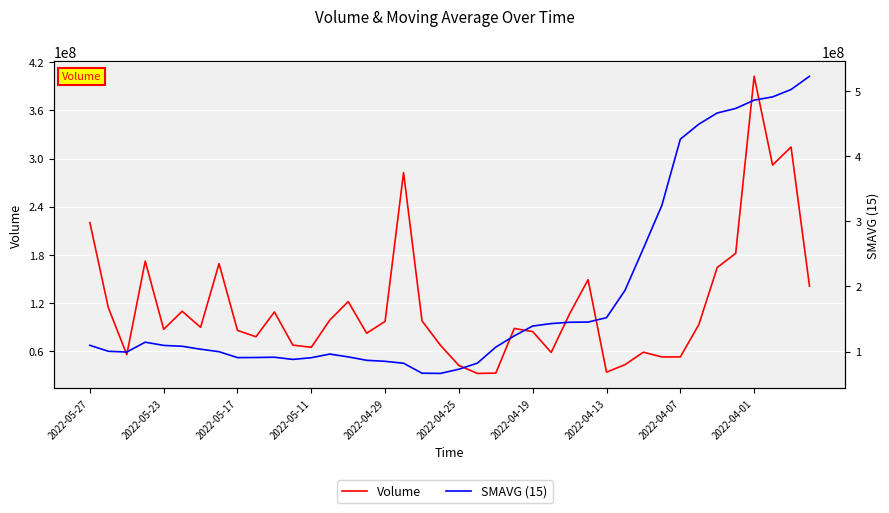

What is the minimum value shown in the chart?

32508300